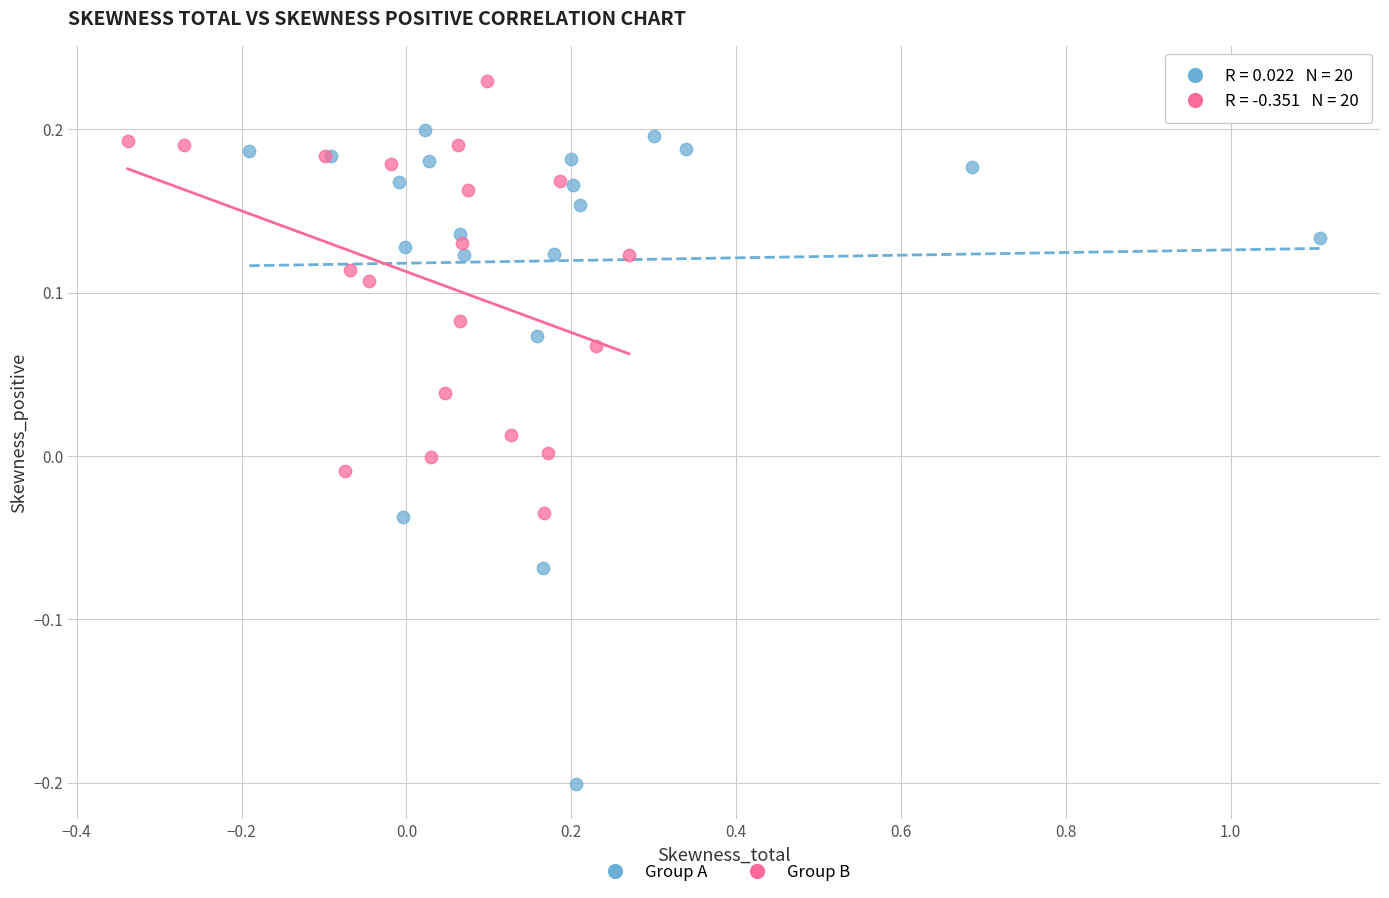

Which series contains the highest Y value?

Group B